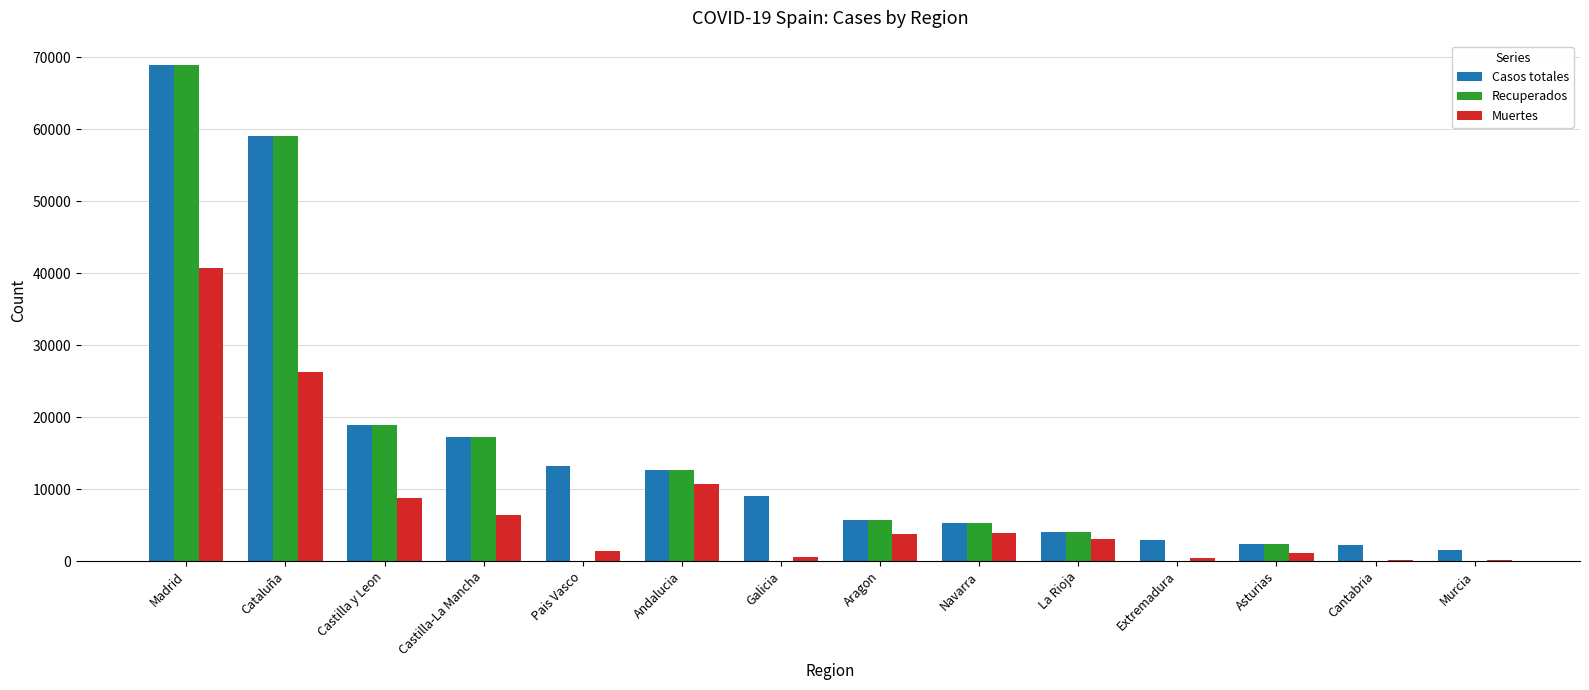

Which series has the widest spread of values?

Recuperados